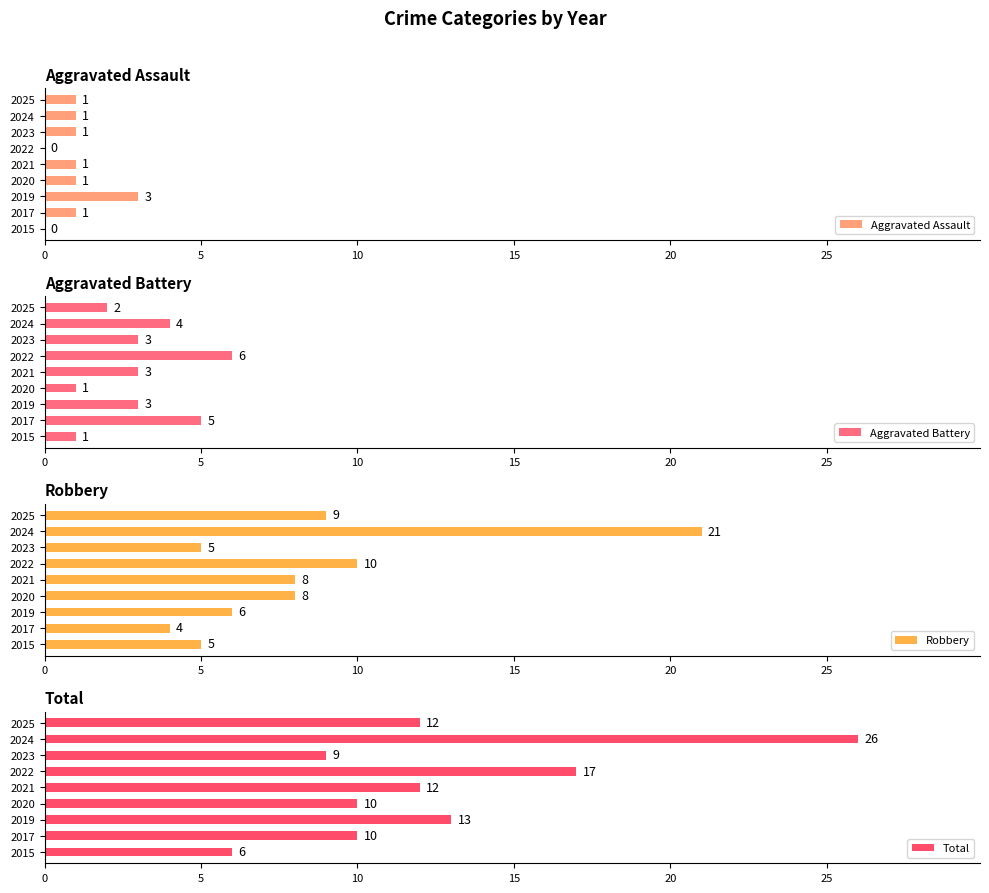

Reading right to left, what are all the values shown in this chart?

Aggravated Assault: 1	1	1	0	1	1	3	1	0
Aggravated Battery: 2	4	3	6	3	1	3	5	1
Robbery: 9	21	5	10	8	8	6	4	5
Total: 12	26	9	17	12	10	13	10	6